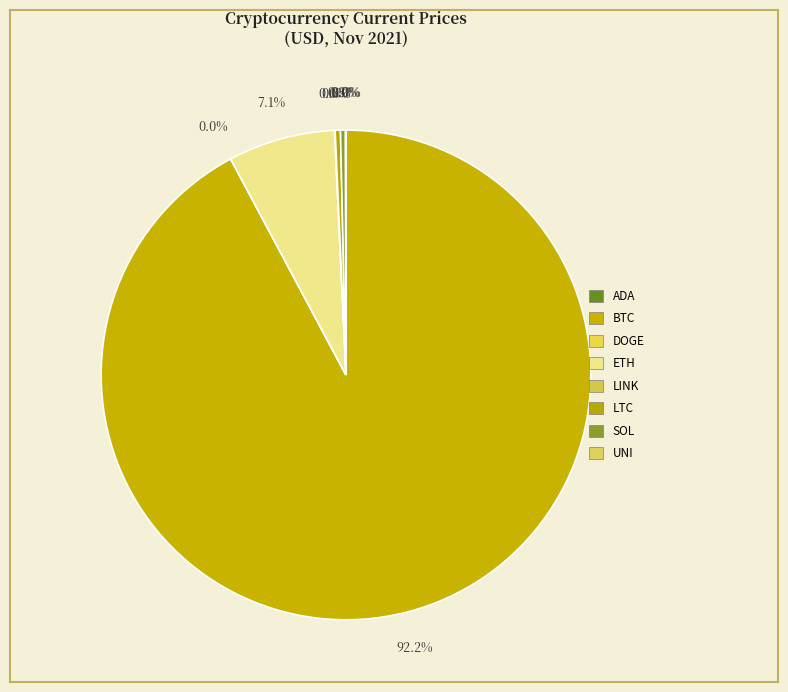

Is there any slice that represents more than half of the pie?

Yes